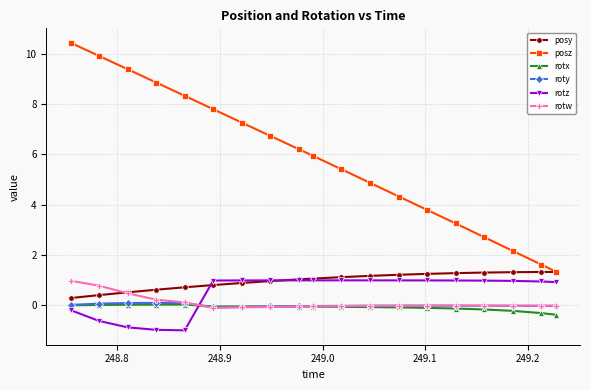

After their last crossing, which series has the higher values: rotz or rotw?

rotz